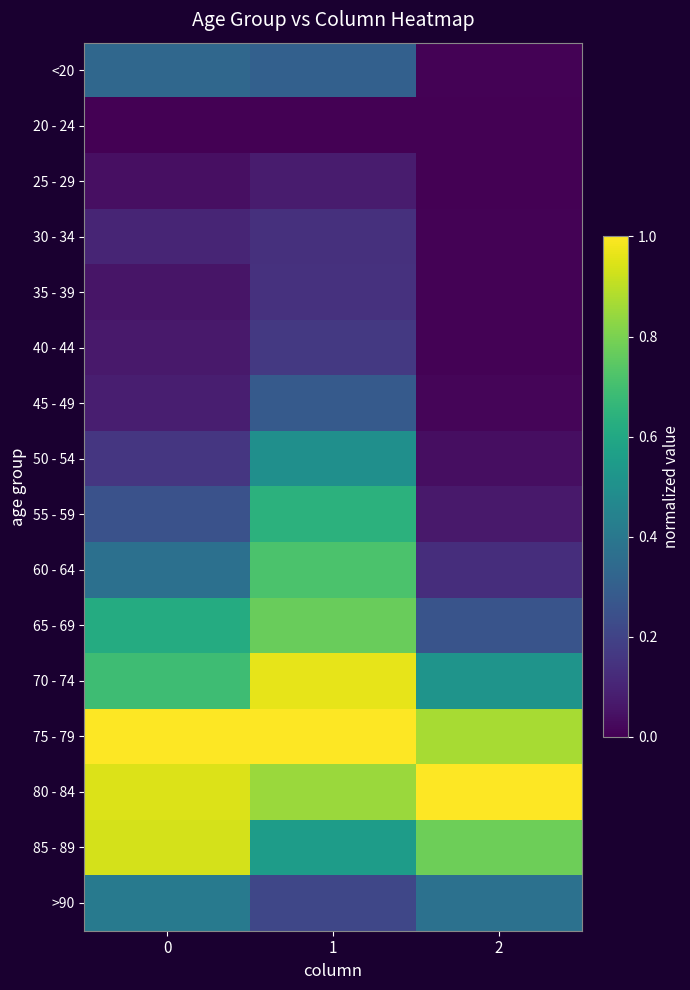

Which series has the widest spread of values?

60 - 64